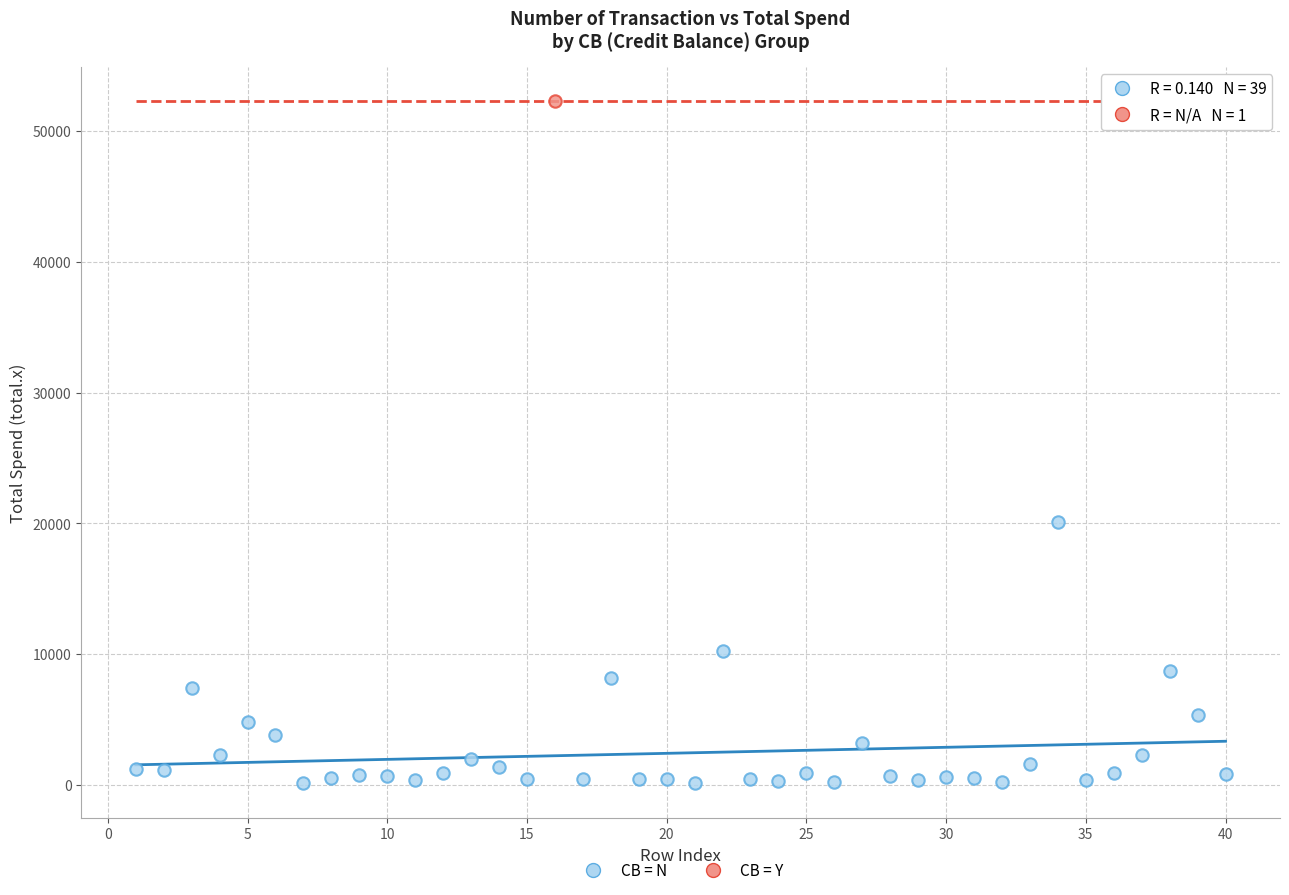

What are all the series names shown in the legend?

CB = N, CB = Y